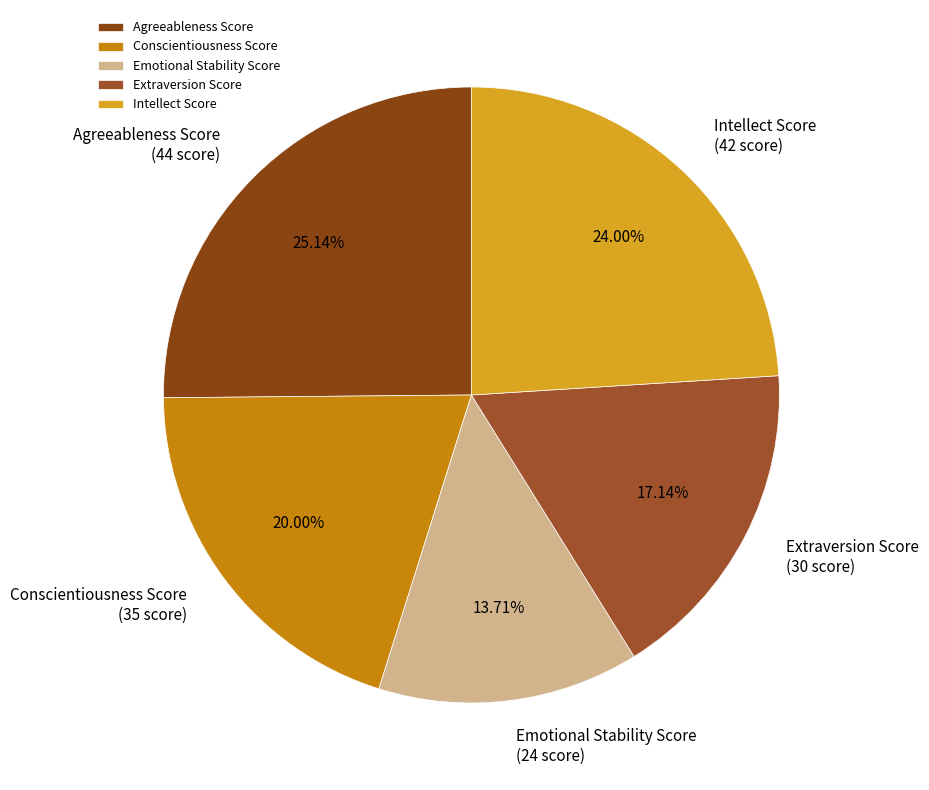

Count the number of slices in the pie.

5